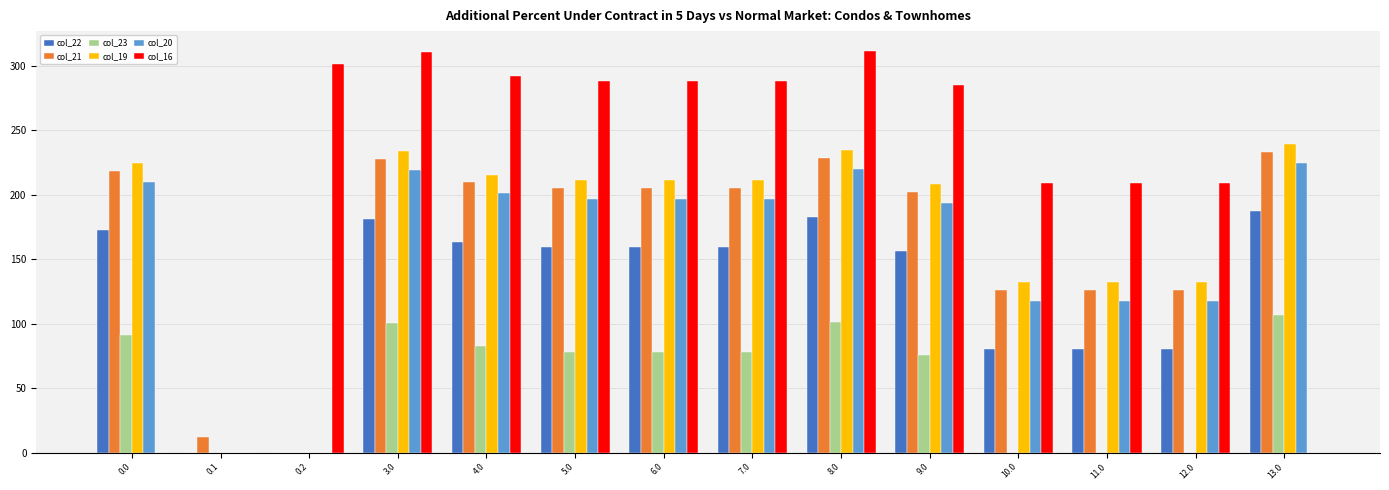

The value of col_19 at 4.0 is 375.0. True or false?

False